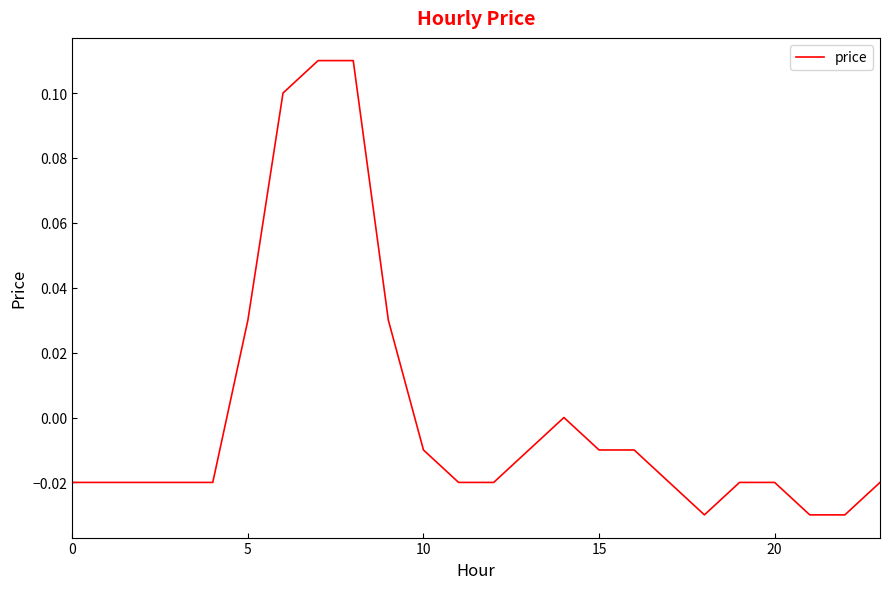

Does the chart have visible grid lines?

No